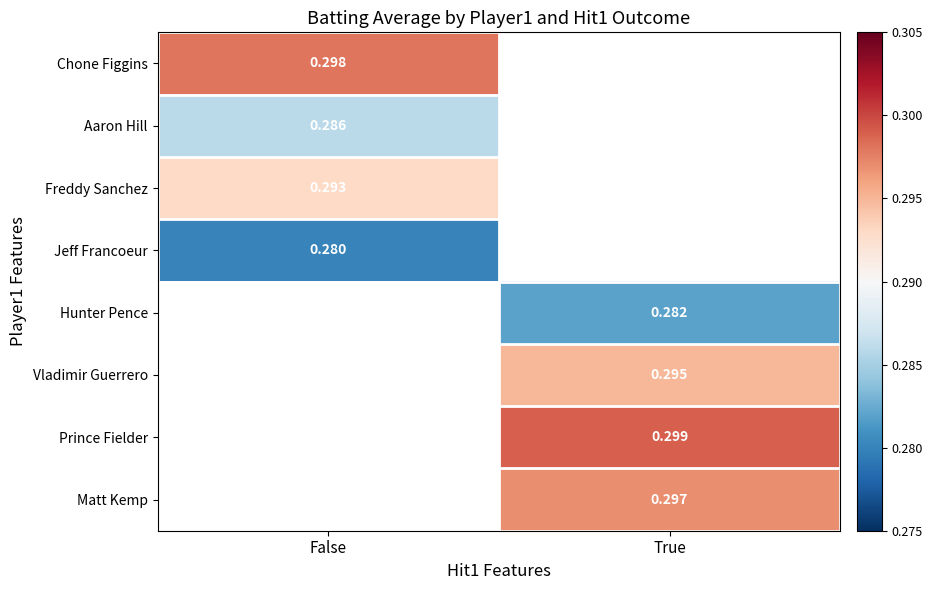

What is the minimum value shown in the chart?

0.3